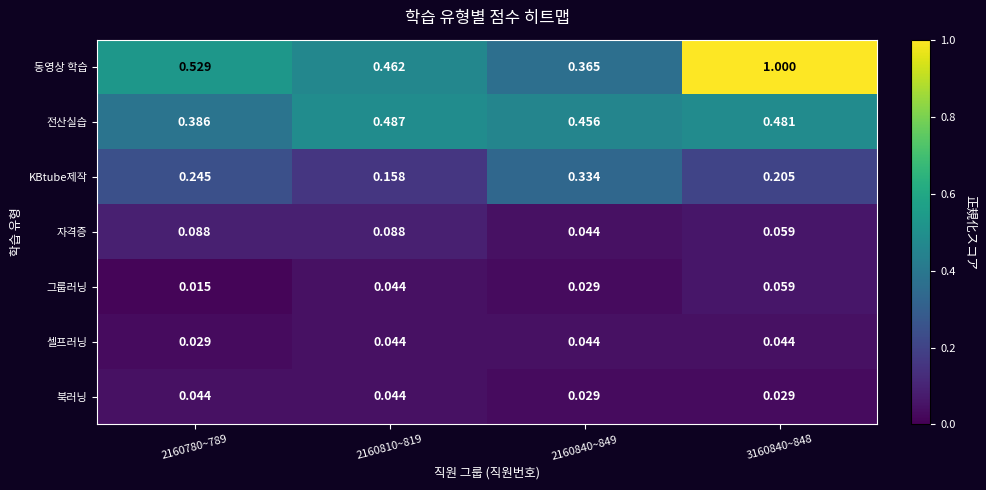

Is the value of 북러닝 at 2160780~789 greater than the value of 전산실습 at 2160840~849?

No